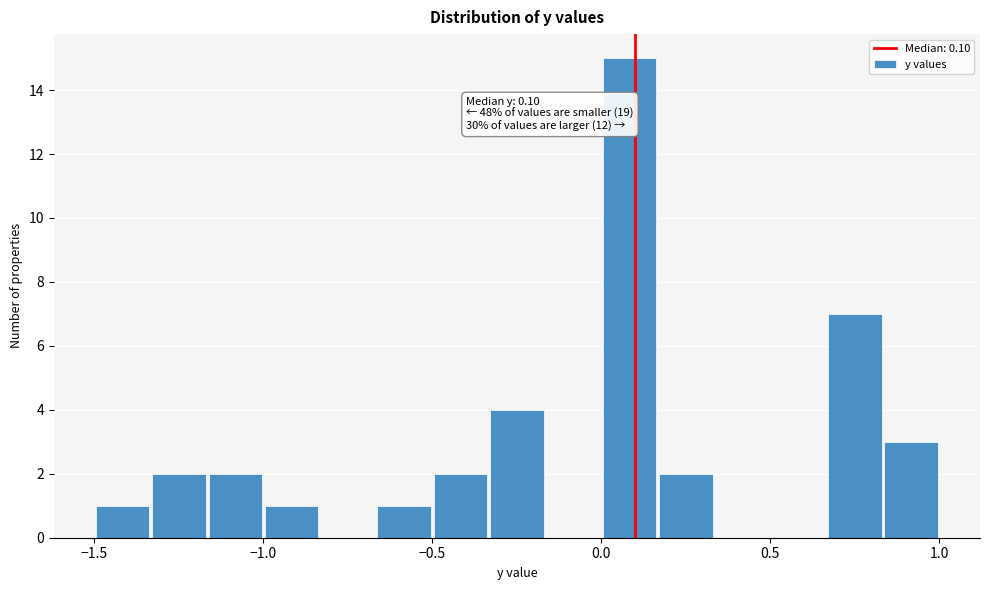

Around what value on the x-axis is the tallest bar? Give the approximate position of its centre, as read against the axis.

0.10